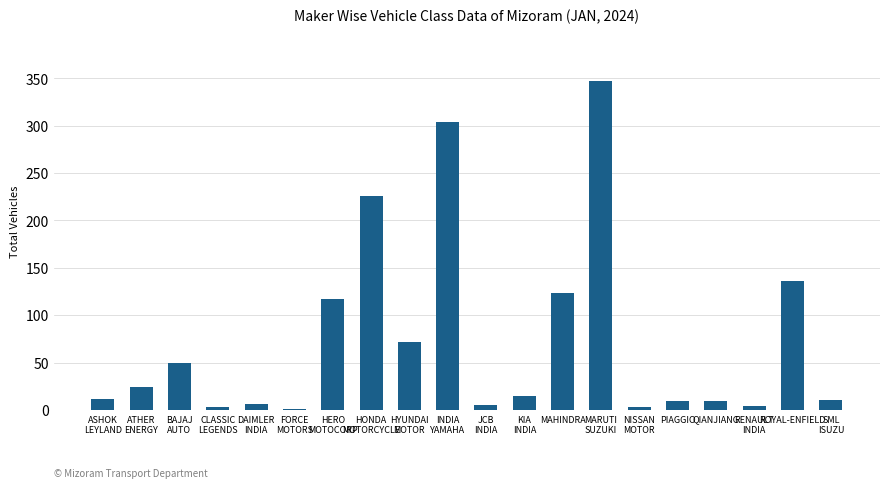

At which label is the value closest to 174?

ROYAL-ENFIELD